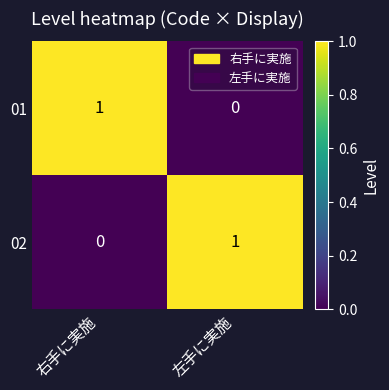

Count the number of data series in this chart.

2